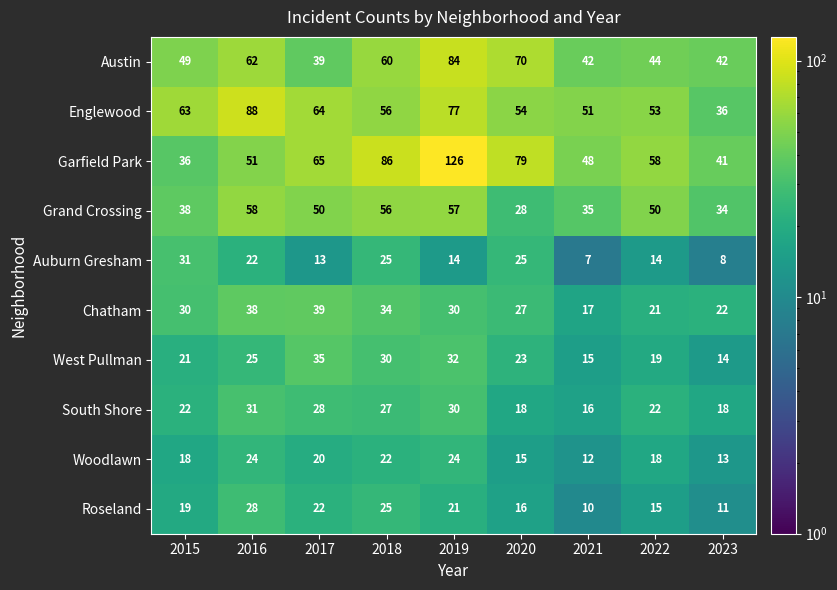

What is the smallest value displayed?

7